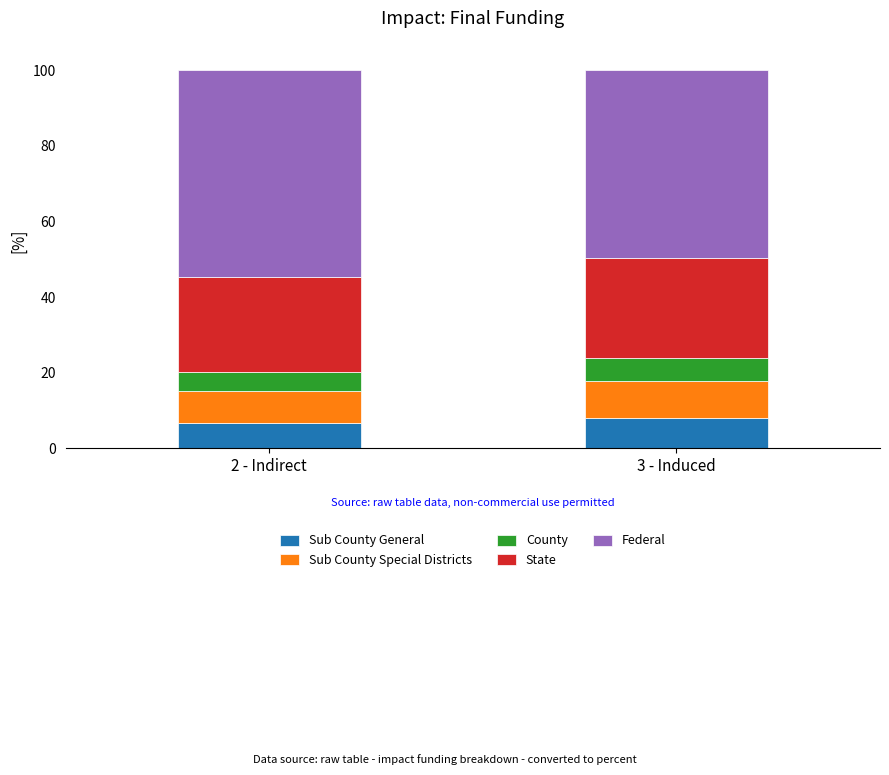

At which label is Federal closest to 52?

3 - Induced